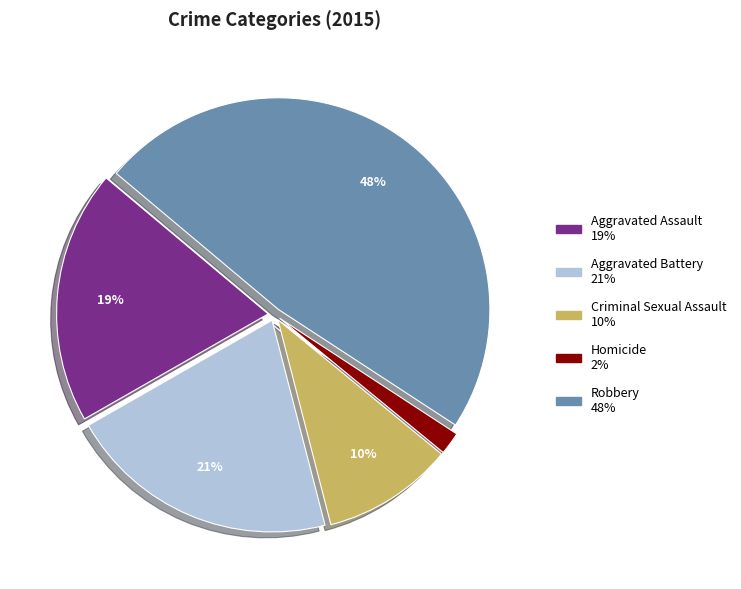

Does any single category account for the majority?

No